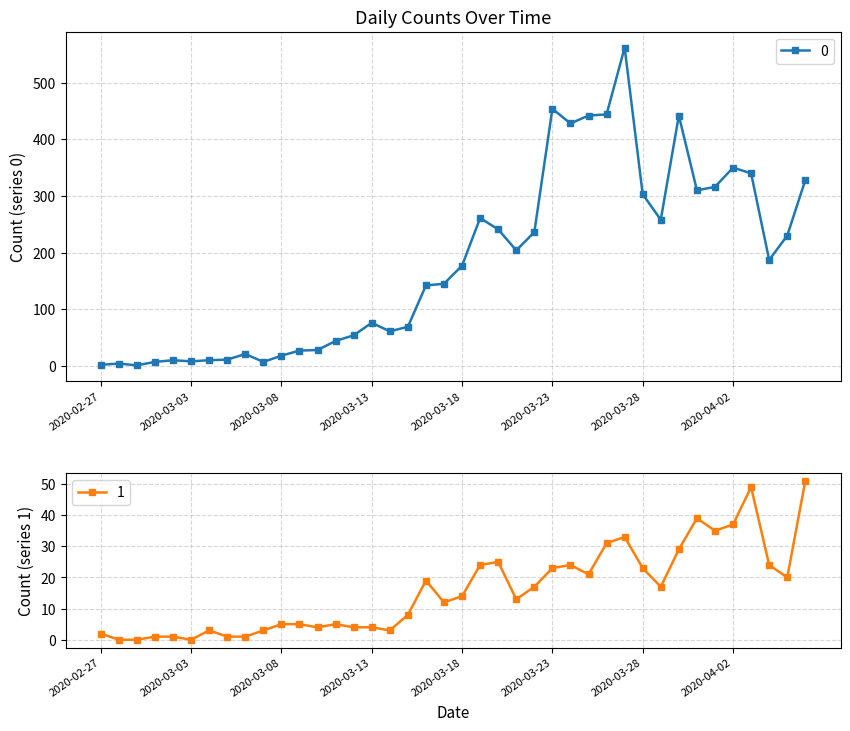

What is the label of the 12th point from the right?

2020-03-26